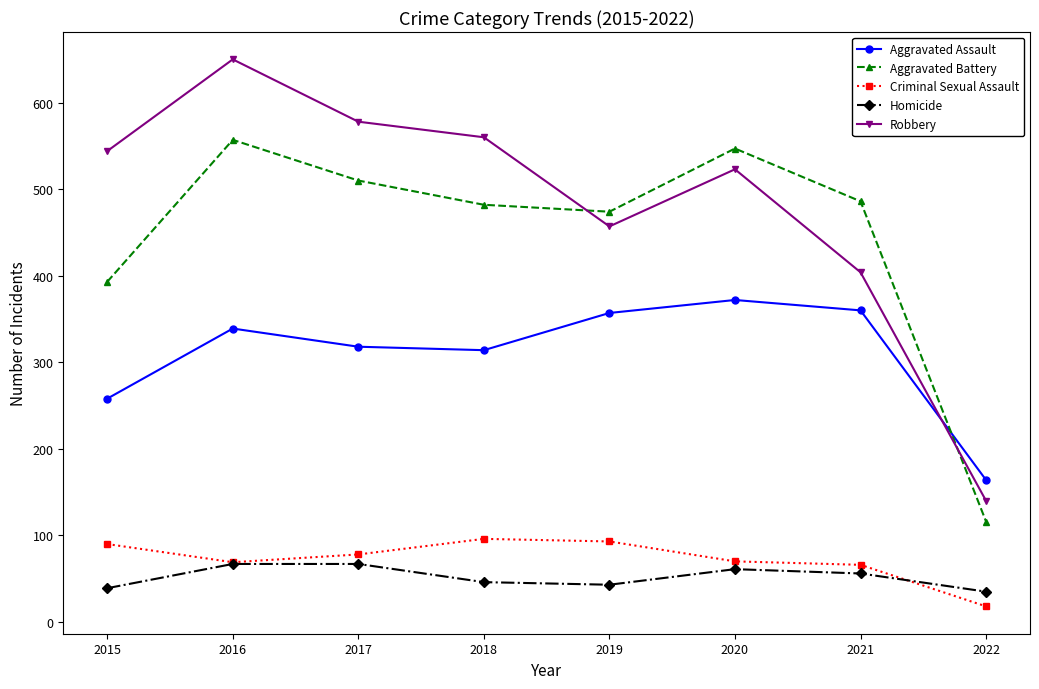

Between 2016 and 2019, which series saw the biggest shift?

Robbery